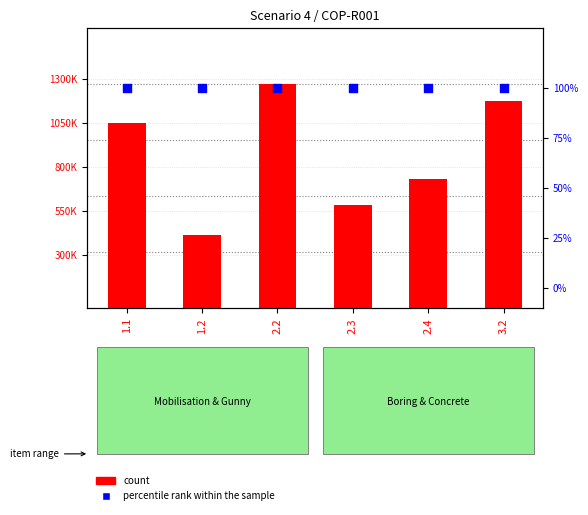

What are all the series names shown in the legend?

count, percentile rank within the sample